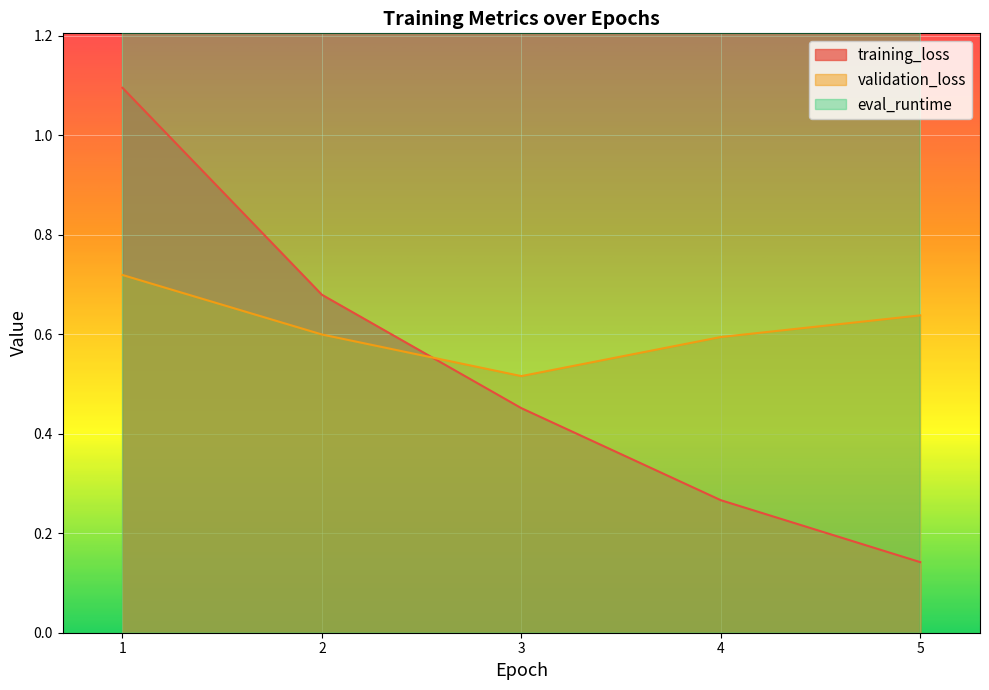

At which label is training_loss closest to 0?

5